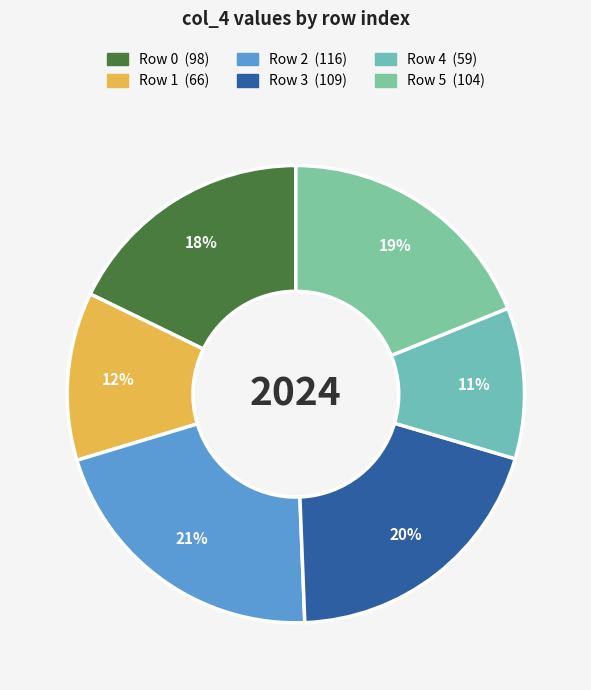

How many segments does this pie chart have?

6